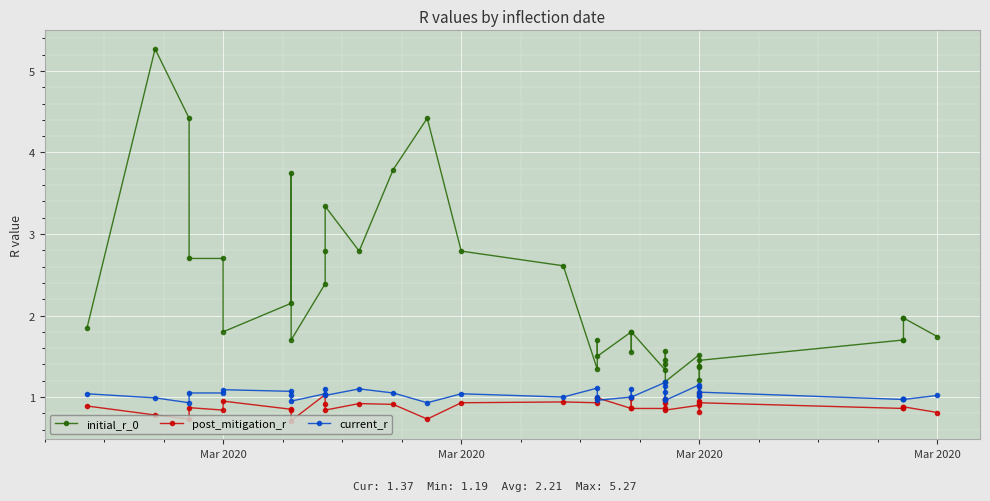

How many distinct data groups are displayed?

3